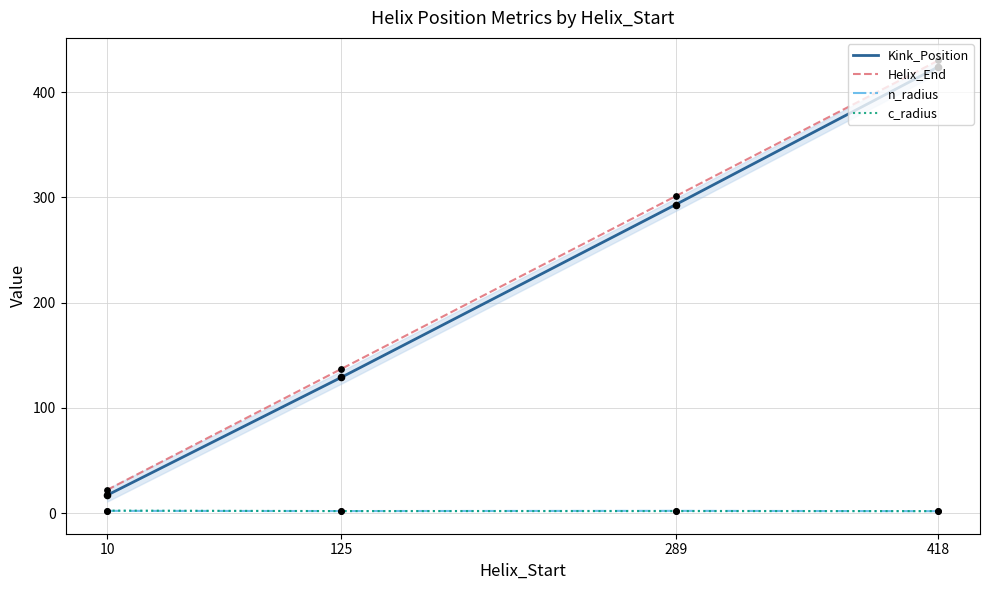

At which category is the sum across all series the highest?

418